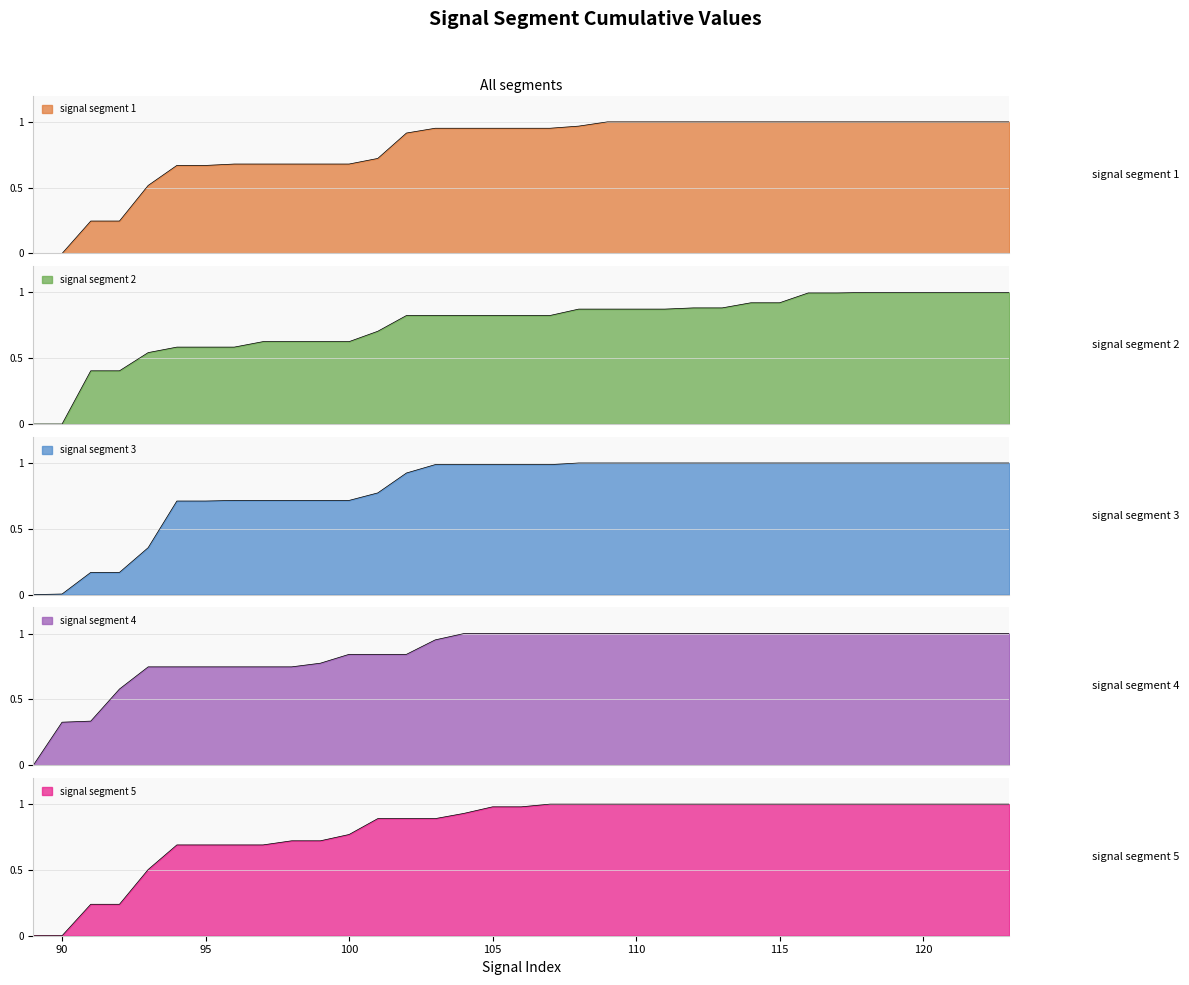

How many times do signal segment 2 and signal segment 5 cross each other?

1